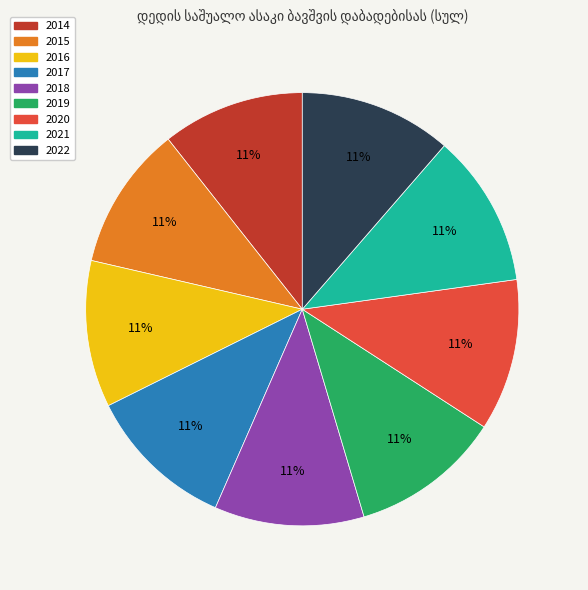

To the nearest percent, what is the average slice percentage?

11%